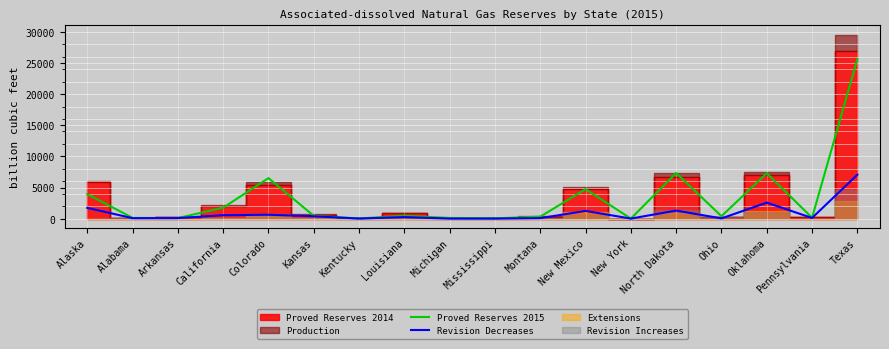

True or false: Proved Reserves 2015 has a value of 10494 at North Dakota.

False